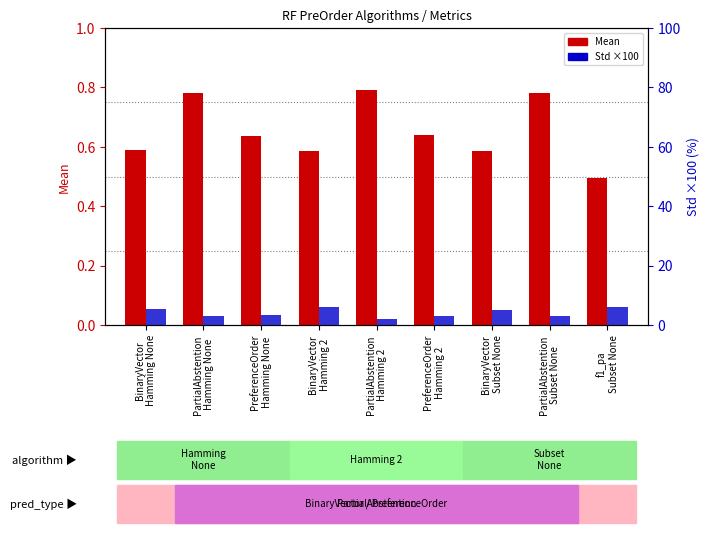

Reading left to right, list all the values displayed in this chart.

Mean: 0.6	0.8	0.6	0.6	0.8	0.6	0.6	0.8	0.5
Std (×100): 5.3	3.0	3.3	6.0	2.1	3.1	5.2	2.9	6.2